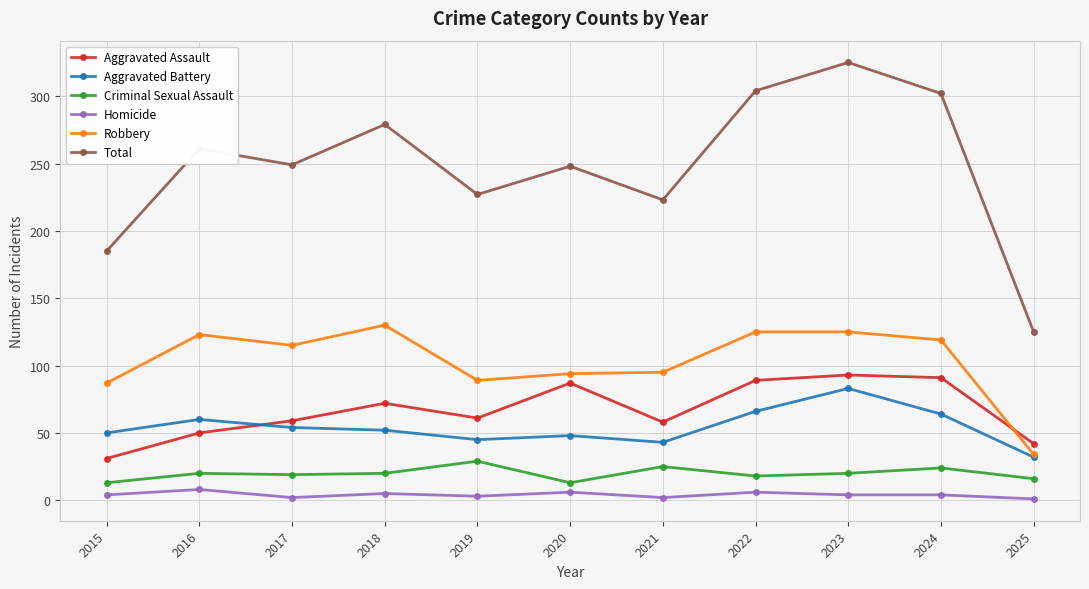

Which series changed the most between 2015 and 2024?

Total